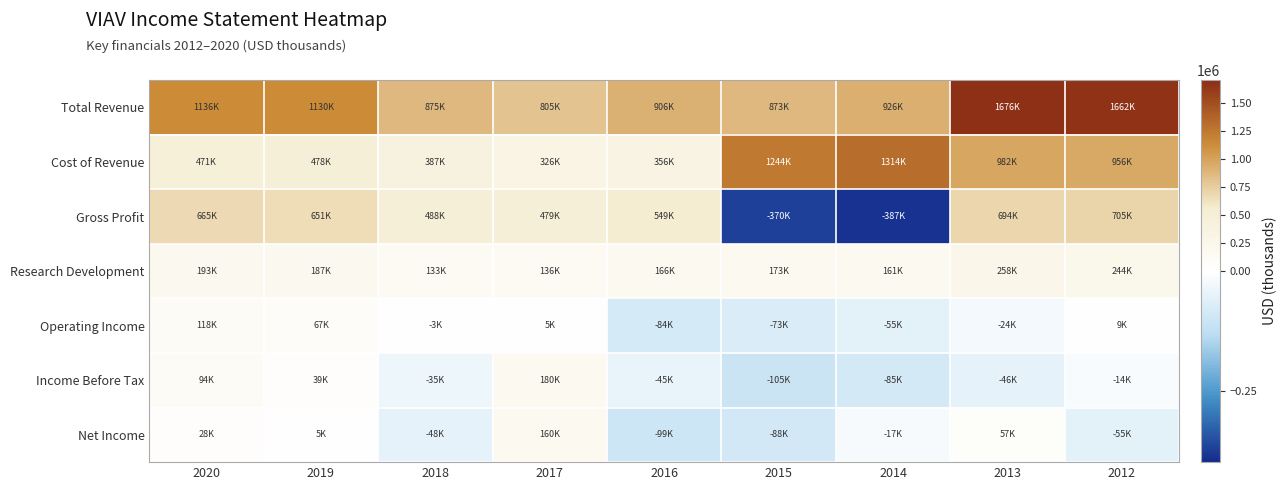

Rank the series at 2014 from lowest to highest value.

Gross Profit, Income Before Tax, Operating Income, Net Income, Research Development, Total Revenue, Cost of Revenue